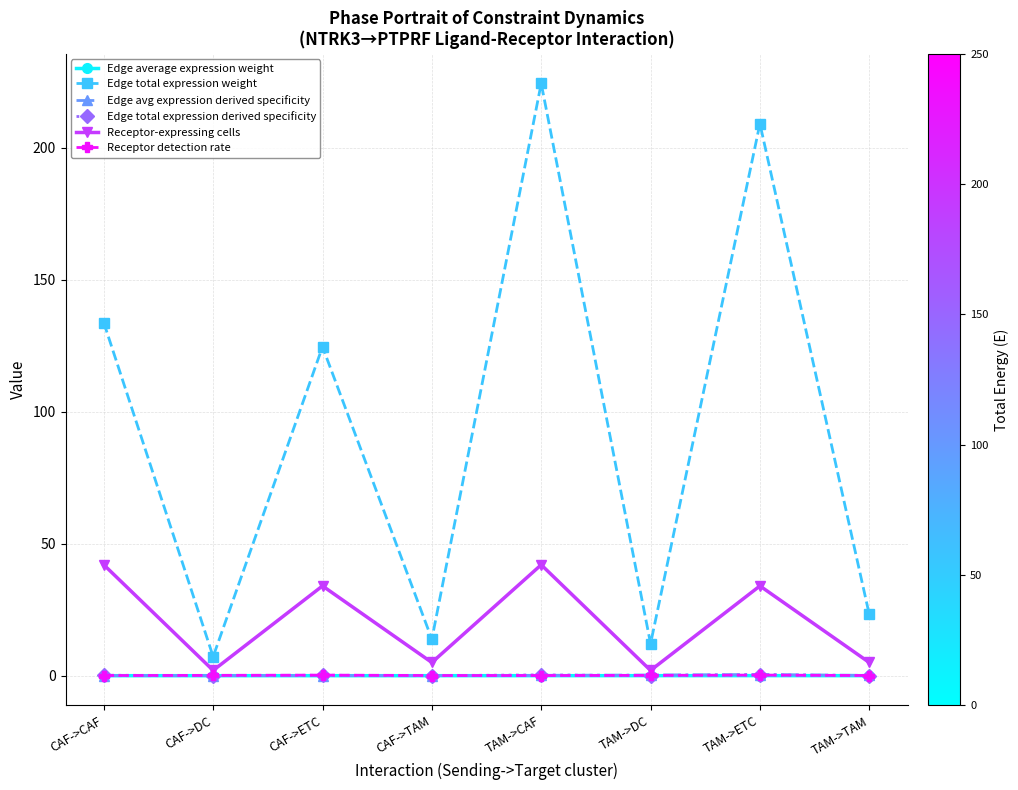

What is the total value across all series at TAM->CAF?

266.8